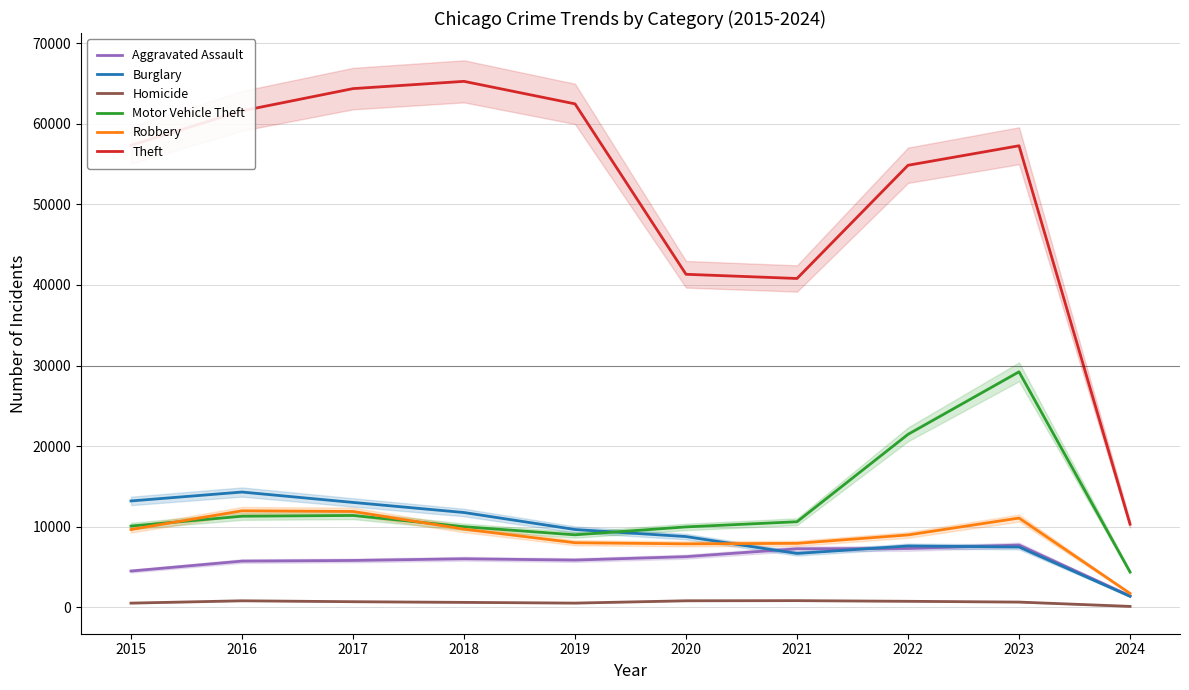

How many lines are shown in the chart?

6